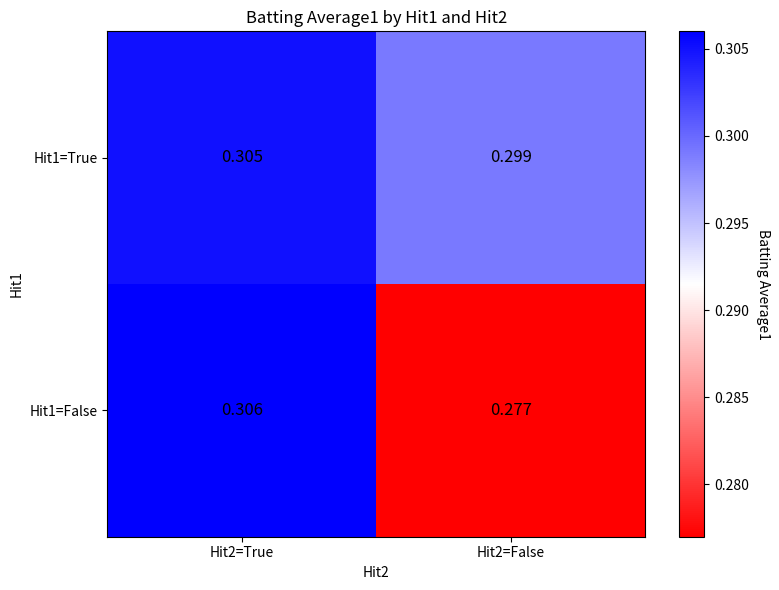

Is the value of Hit1=False at Hit2=False greater than the value of Hit1=True at Hit2=True?

No